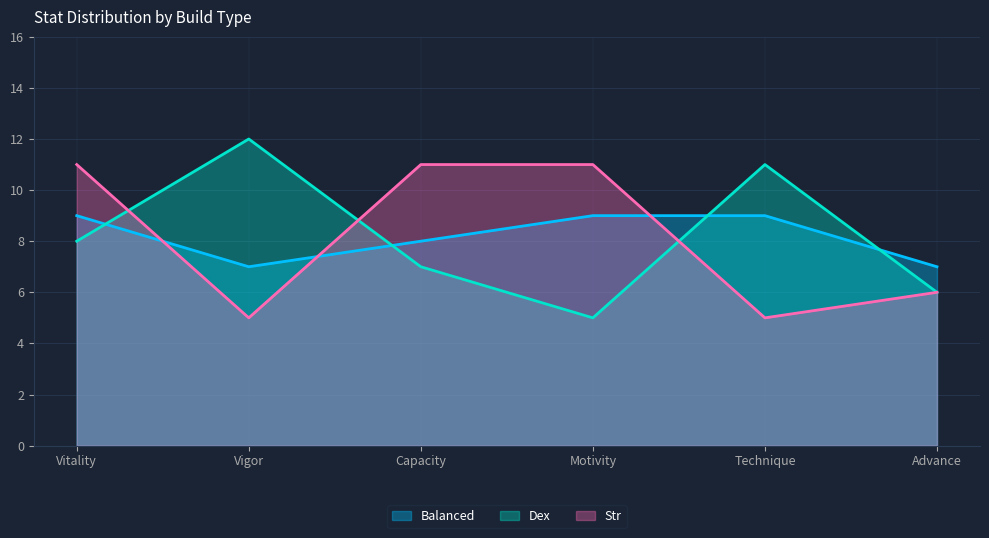

What is the difference between the Balanced values at Capacity and Vitality?

1